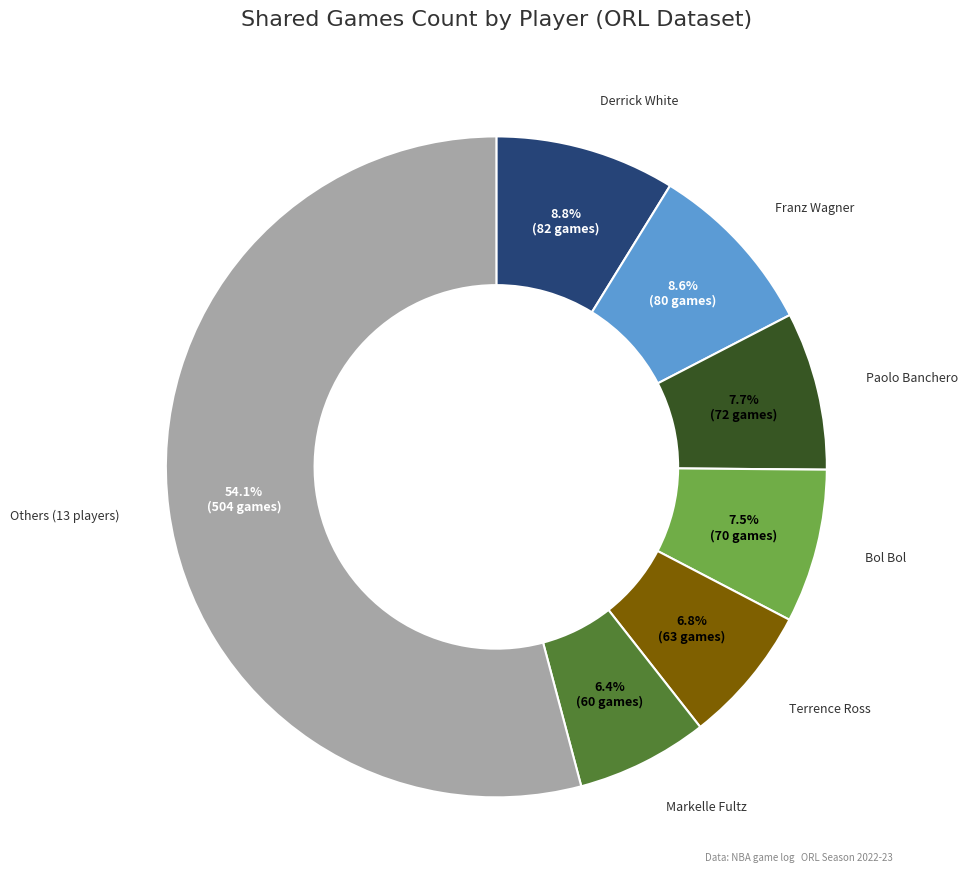

Is there any slice that represents more than half of the pie?

Yes